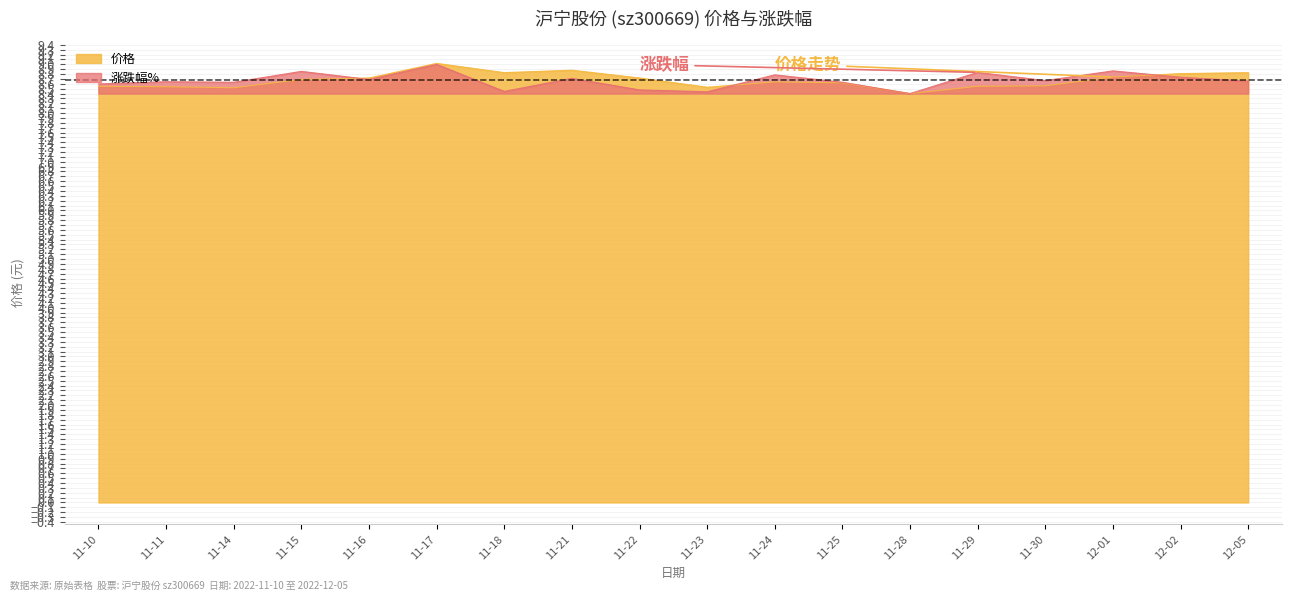

How many interior local peaks (higher than both neighbors) does the data have?

3